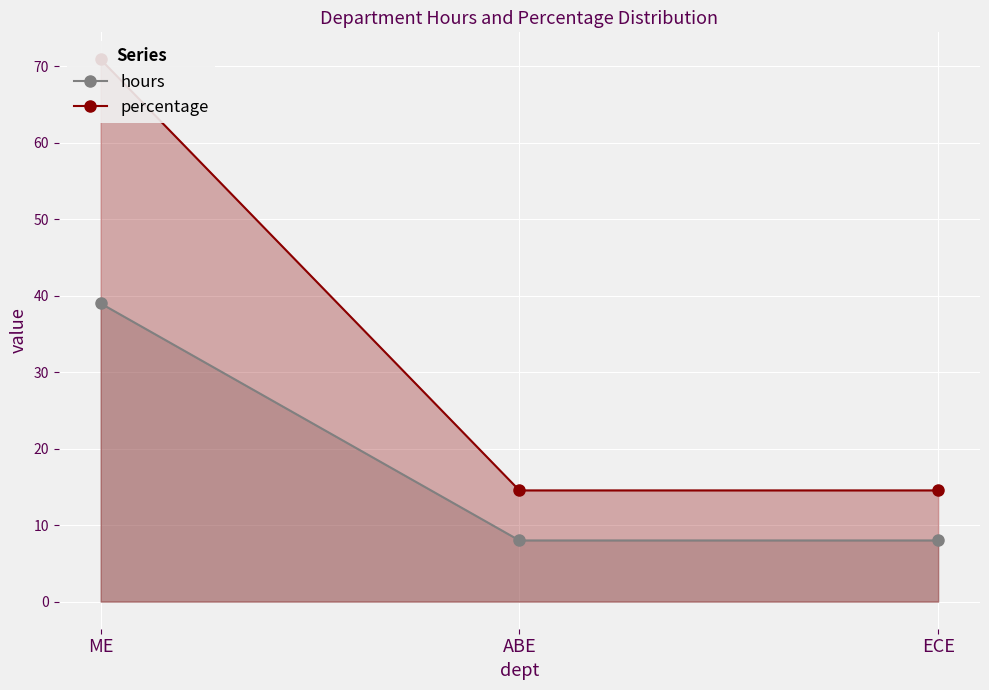

Reading left to right, transcribe all the data shown in this chart.

hours: 39.0	8.0	8.0
percentage: 70.9	14.5	14.5